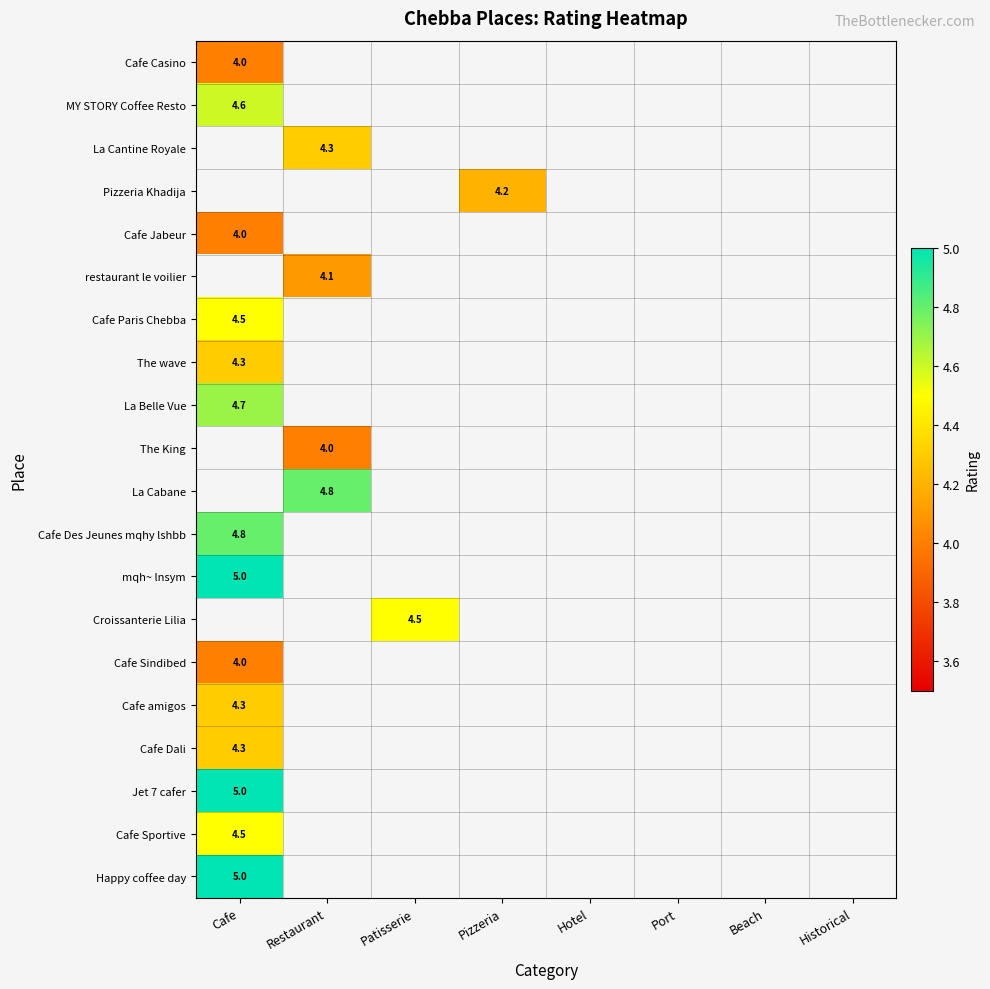

At how many categories does at least one series exceed 4?

4